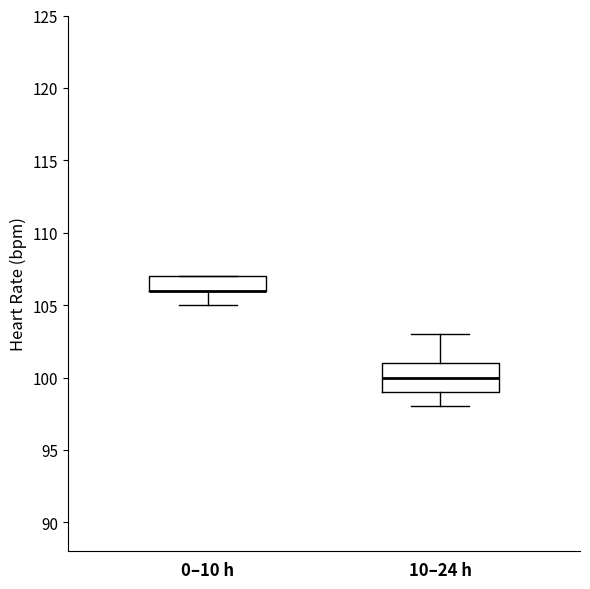

Where is the upper edge of the box for 0–10 h on the y-axis? The values are not printed on the chart, so give them approximately, as read against the axis.

107